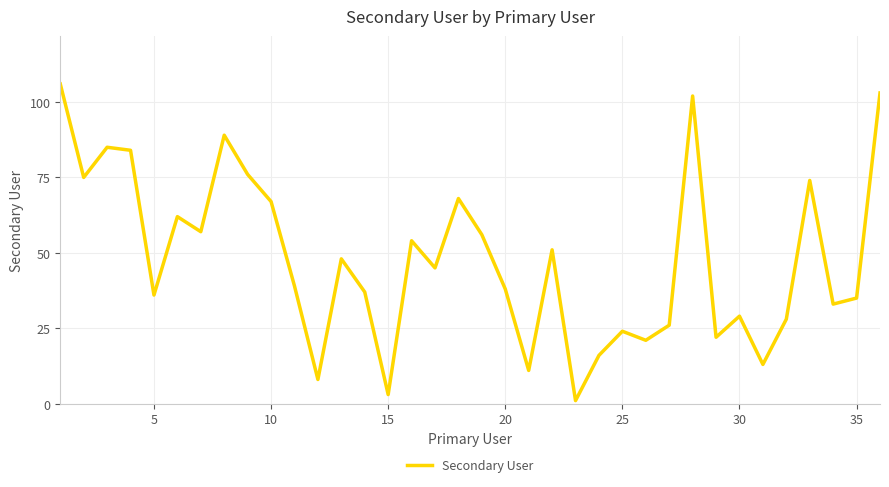

What is the difference between the maximum and minimum values?

105